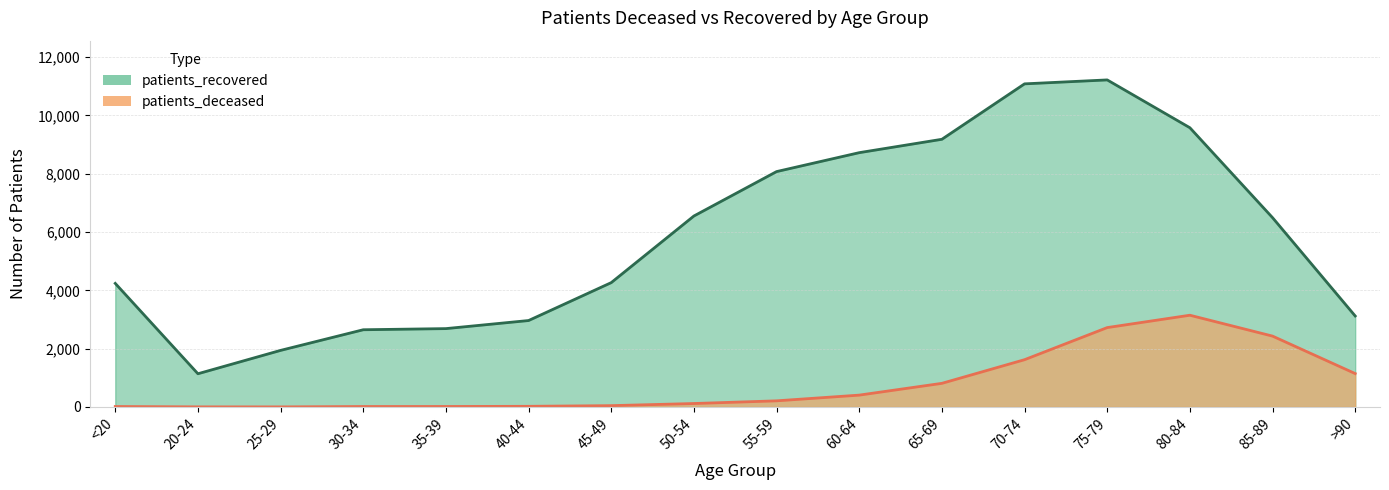

What position from the left is 50-54?

8